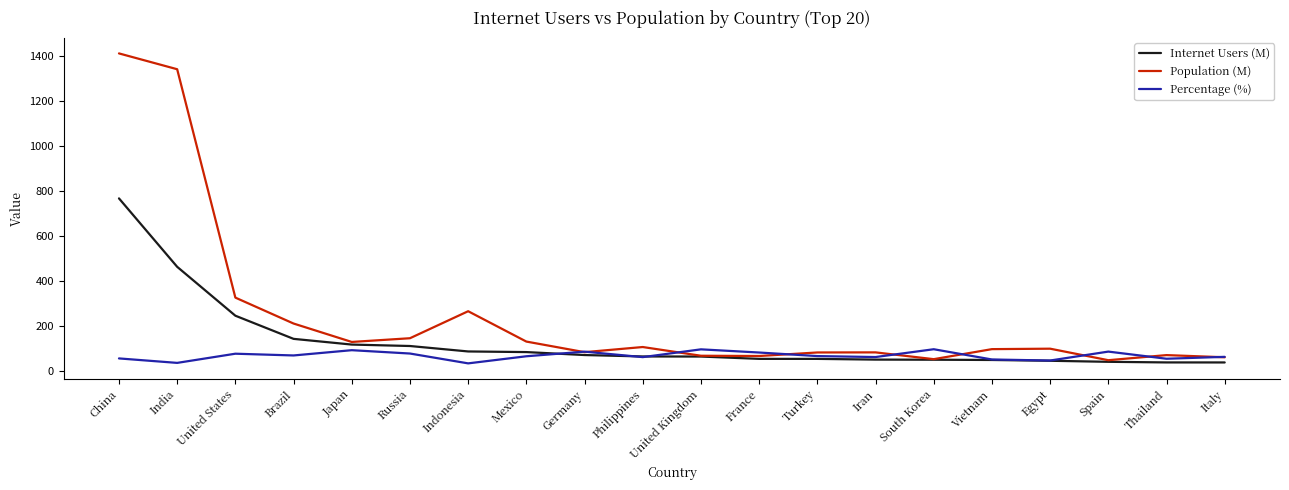

Rank the series by their maximum value, from highest to lowest.

Population (M), Internet Users (M), Percentage (%)